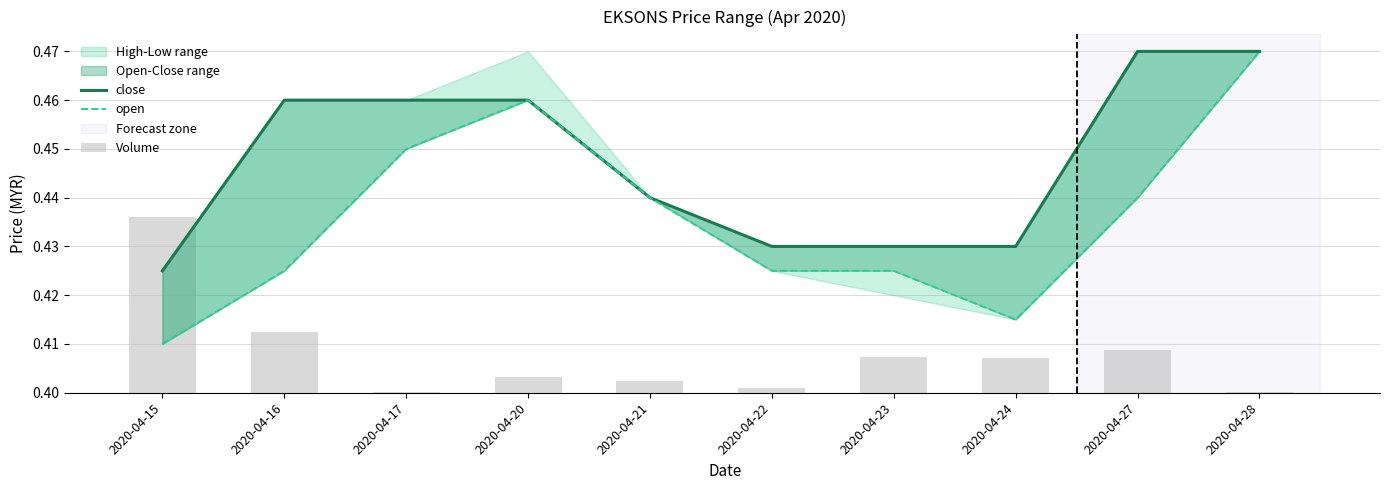

What is the sum of the close values at 2020-04-17 and 2020-04-15?

0.9